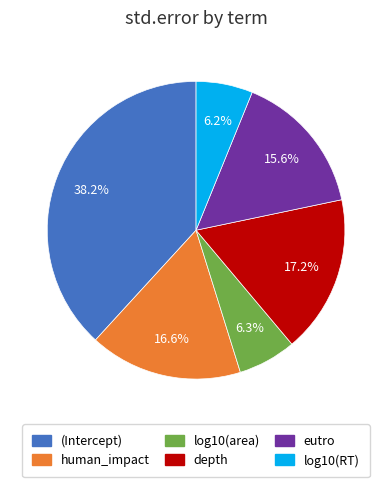

What percentage is the (Intercept) slice, to the nearest percent?

38%